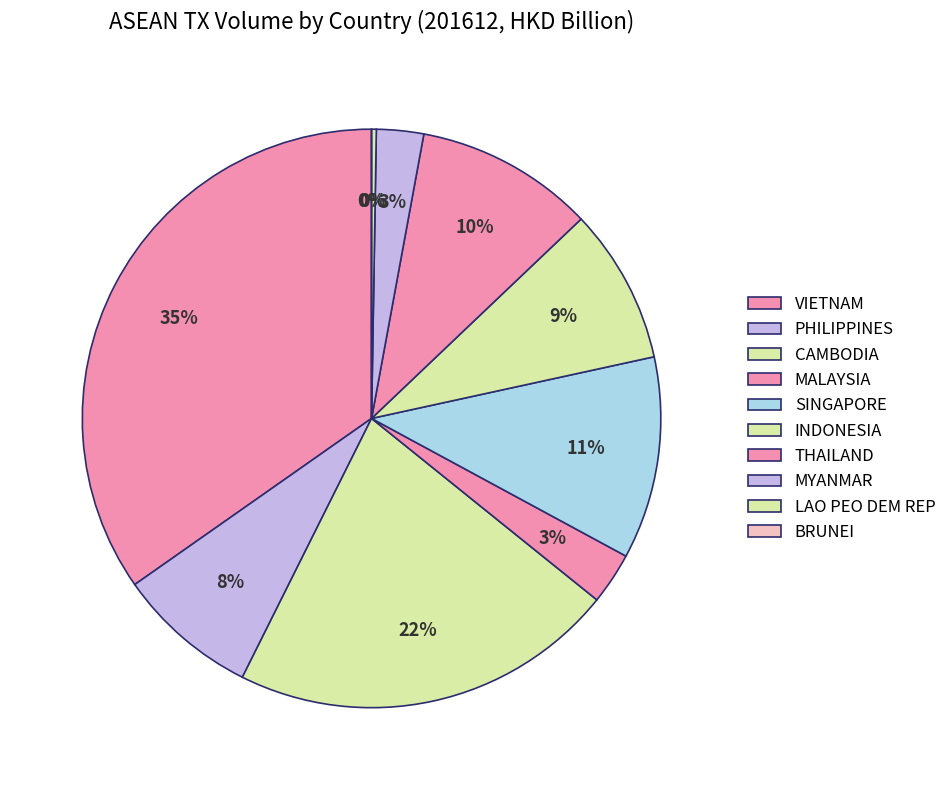

What percentage do LAO PEO DEM REP and THAILAND together represent?

10.3%